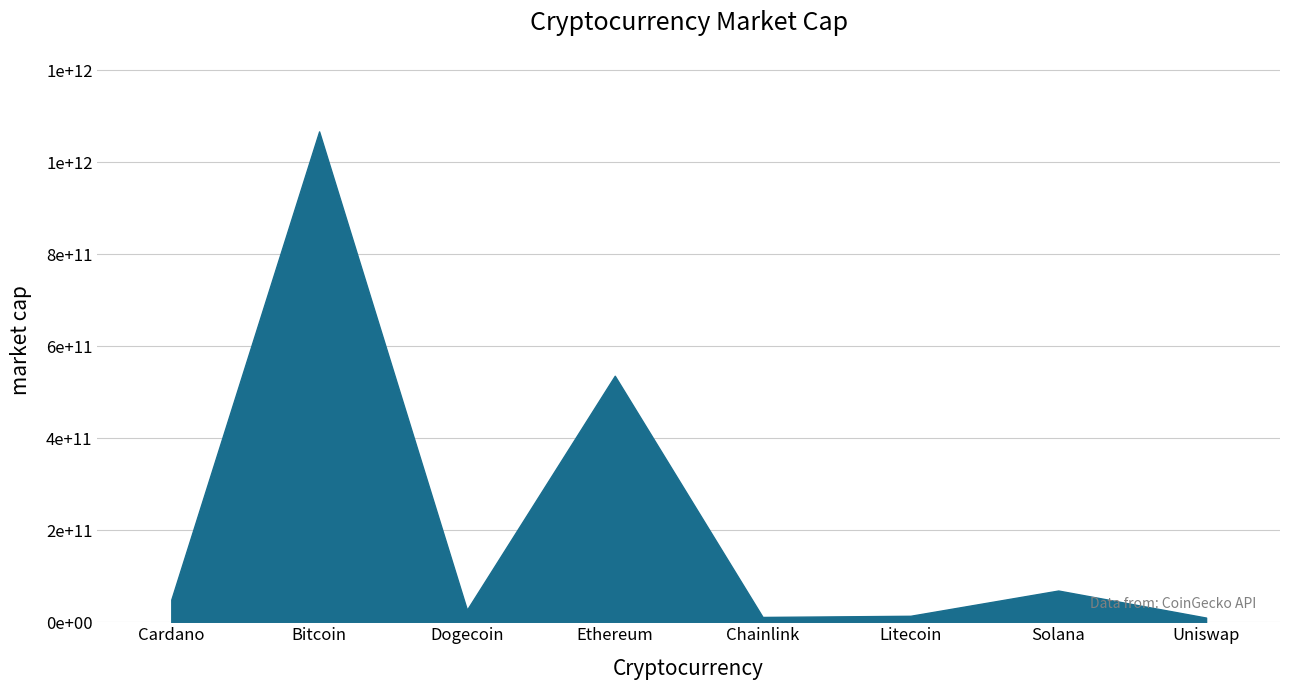

What is the label of the 1st point from the right?

Uniswap